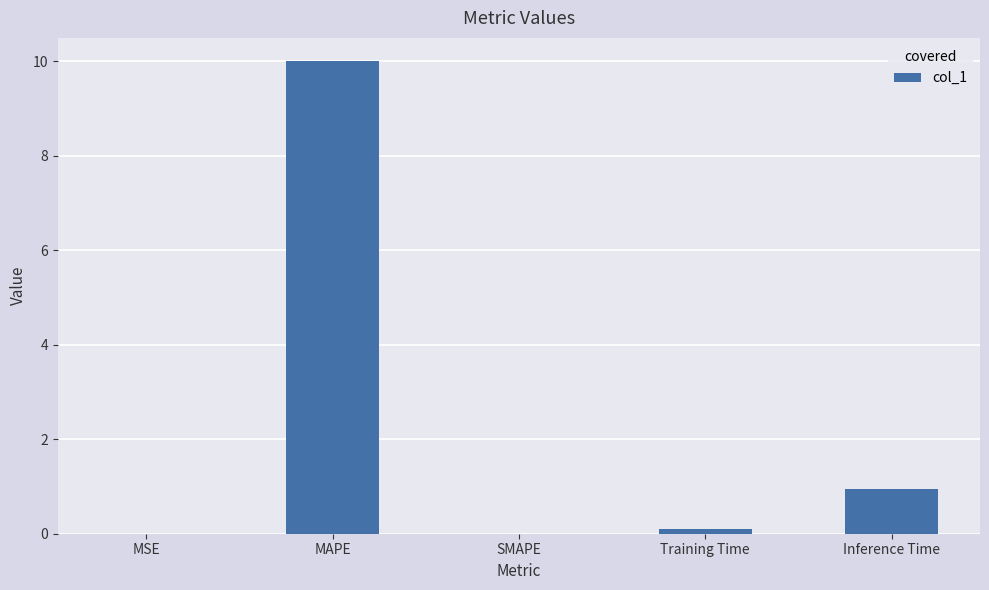

True or false: the data shows 0.0 at MSE.

True